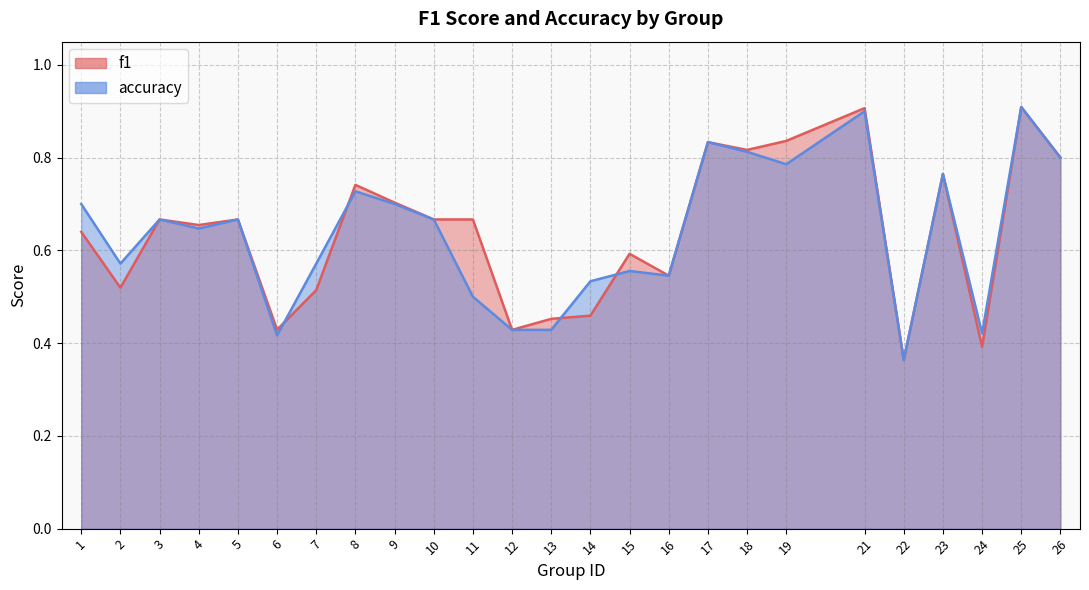

Which series ends up on top after the final intersection of f1 and accuracy?

f1